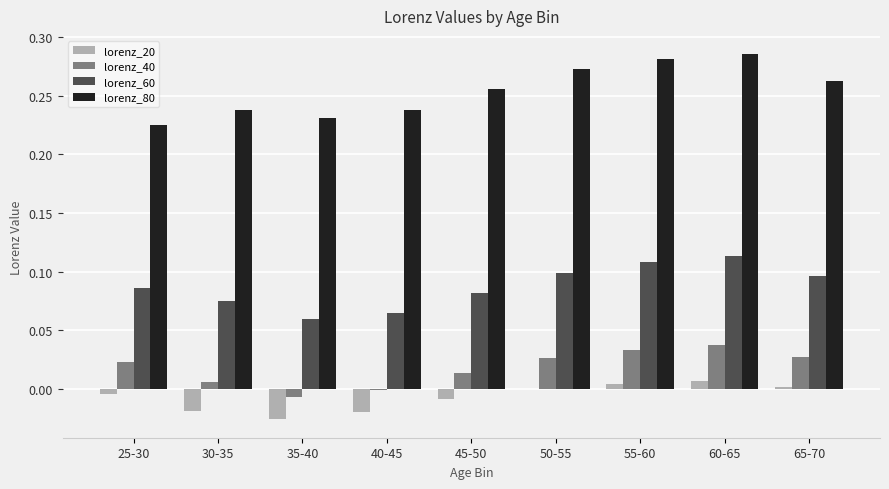

Which series changed the most between 25-30 and 45-50?

lorenz_80